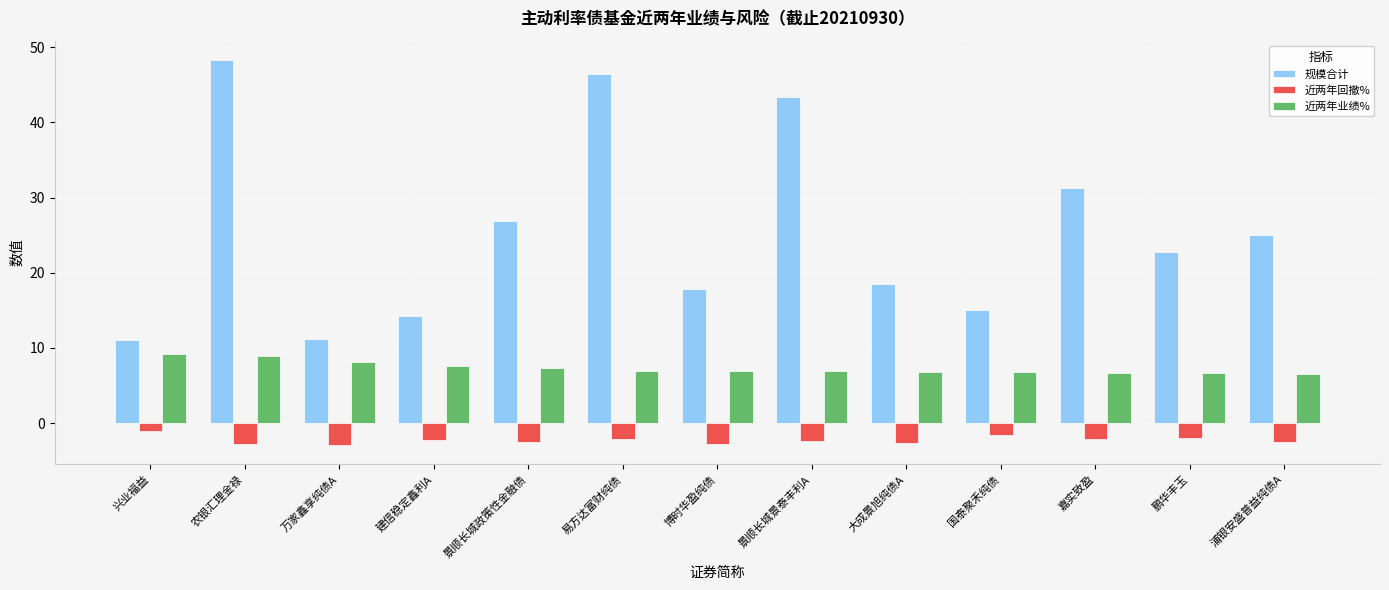

What is the label of the 8th bar from the right?

易方达富财纯债